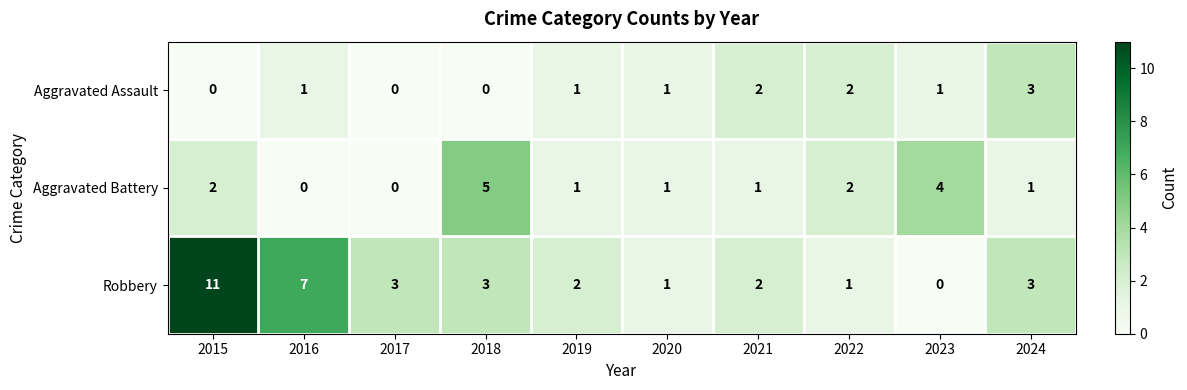

Which label corresponds to the largest value in the chart?

2015